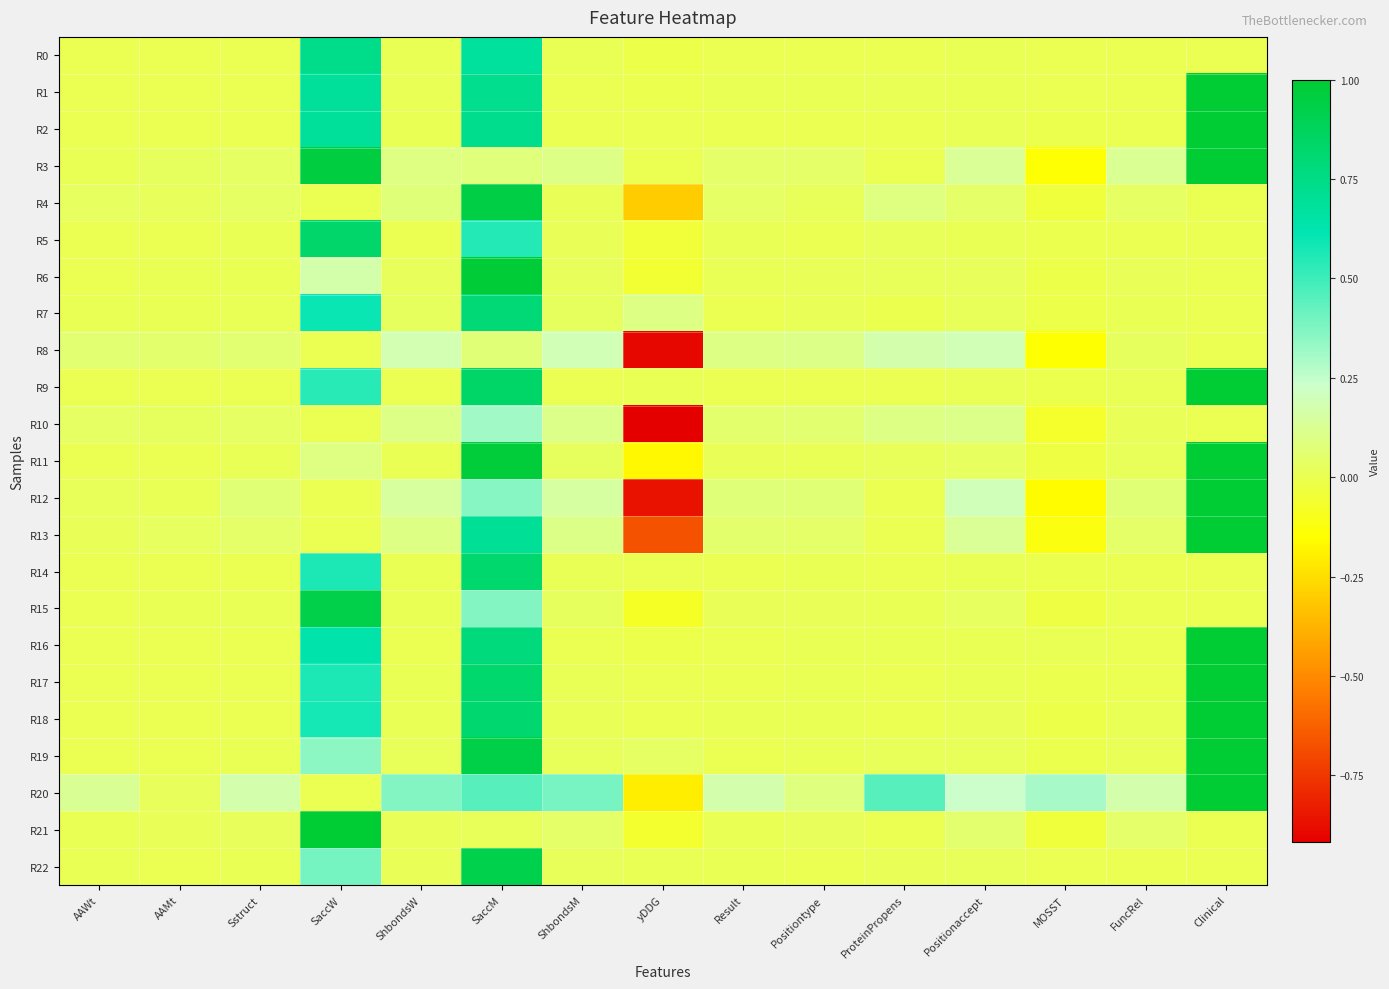

Which series has the largest range (max minus min)?

R12